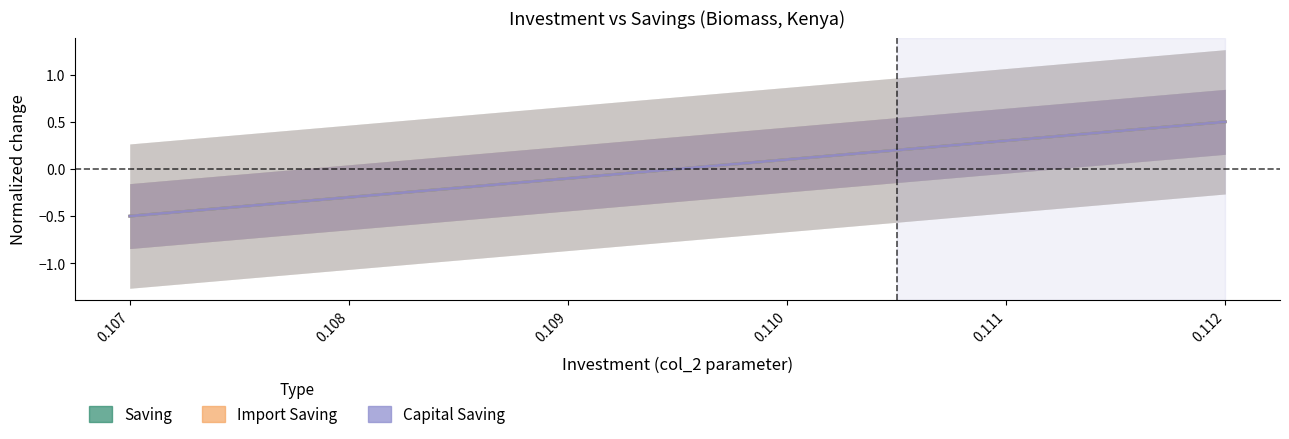

Between 0.108 and 0.112, which series saw the biggest shift?

Saving